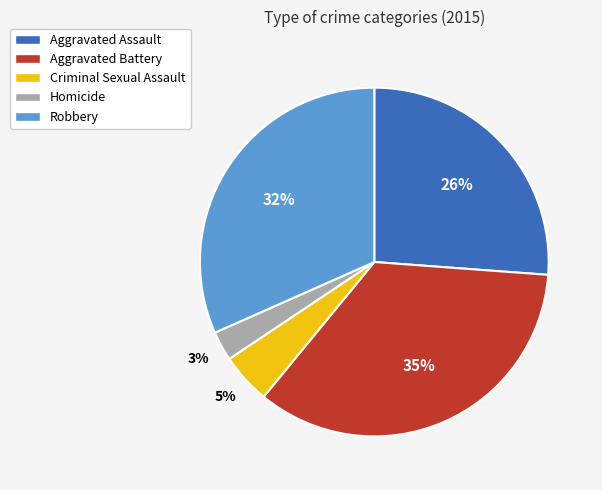

Does Aggravated Assault account for over 50% of the chart?

No